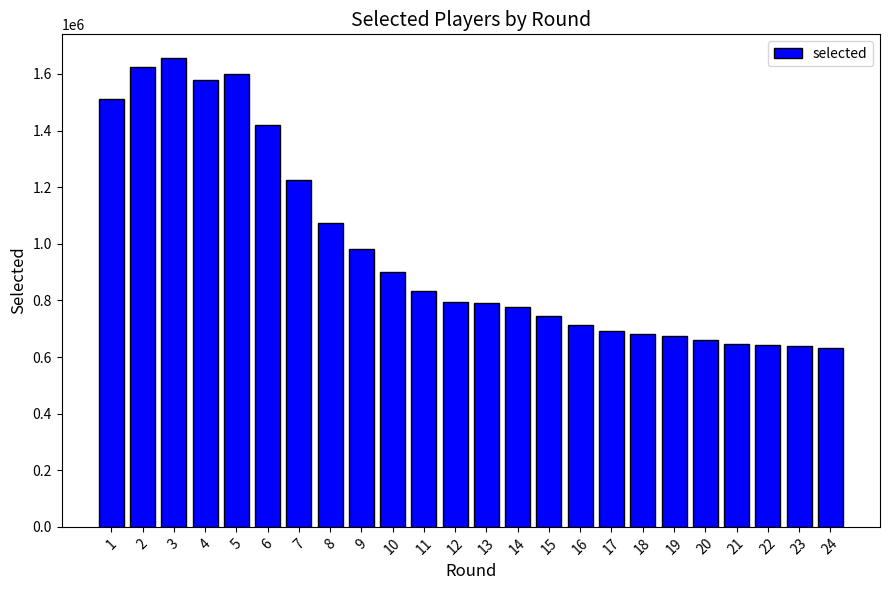

What is the change in value from 11 to 13?

-42388